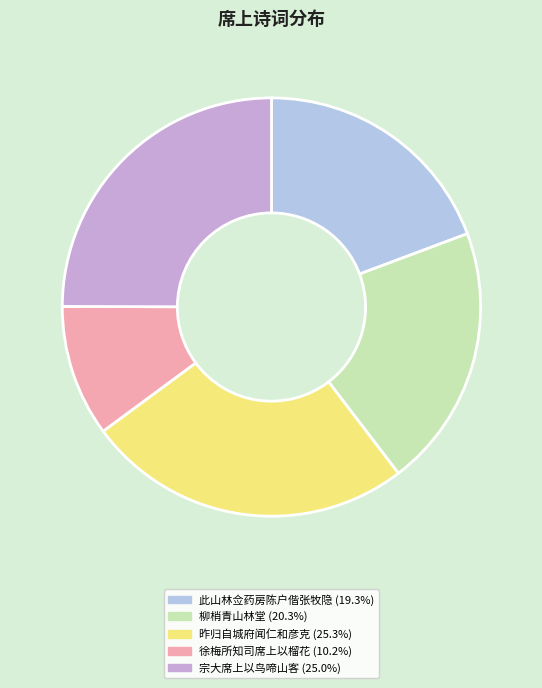

Does any single category account for the majority?

No